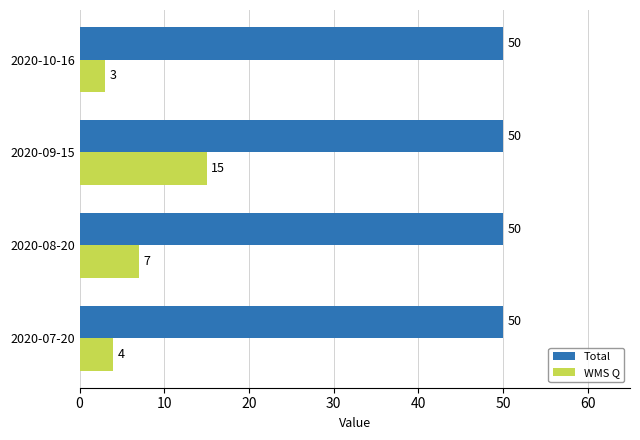

Between 2020-07-20 and 2020-10-16, which series saw the biggest shift?

WMS Q